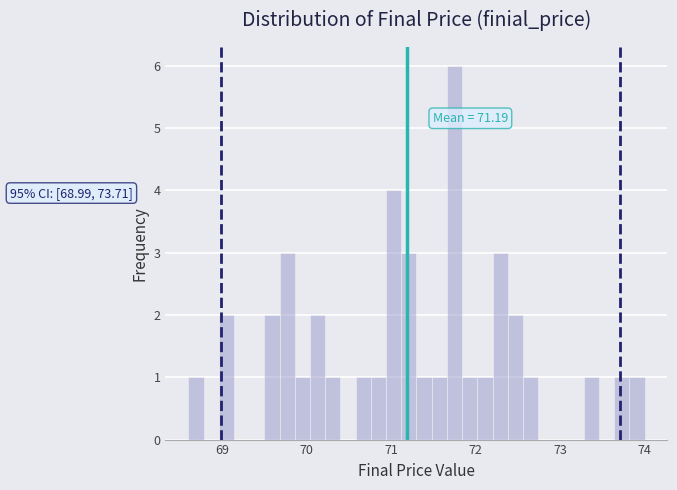

Around what value on the x-axis is the tallest bar? Give the approximate position of its centre, as read against the axis.

71.8